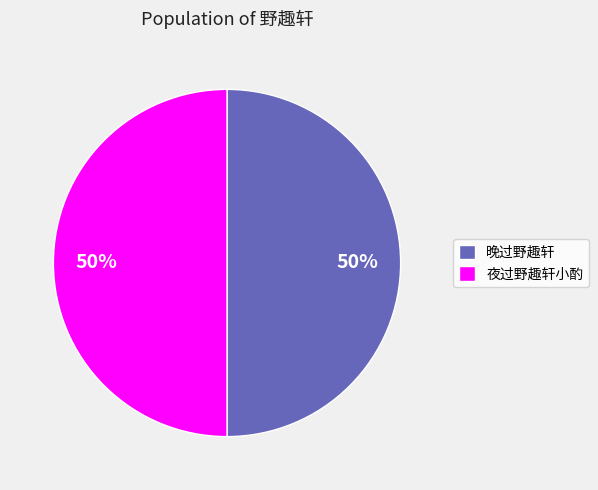

Is it true that 夜过野趣轩小酌 is 50% of the pie?

True